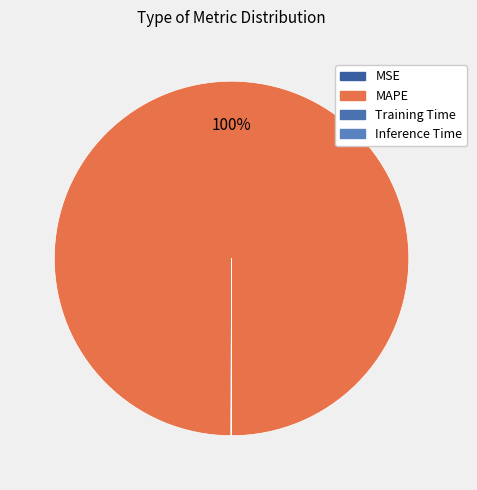

Is MAPE the majority of the pie?

Yes